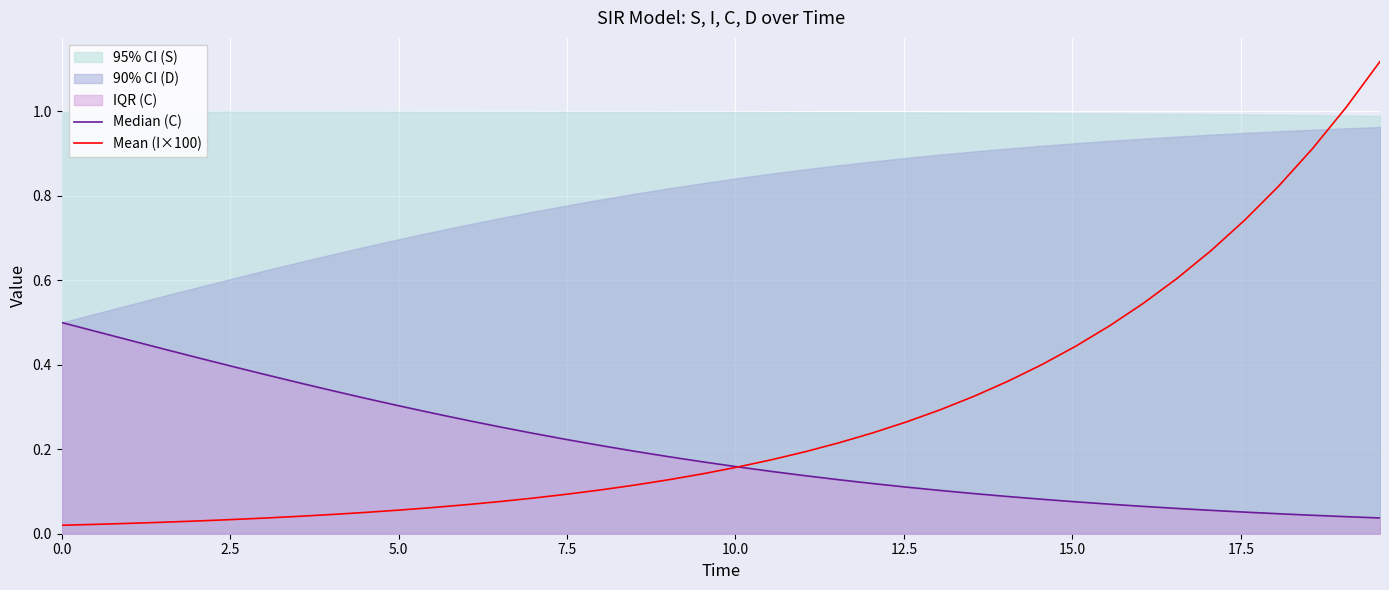

Which series has the largest total across all categories?

Mean (I×100)